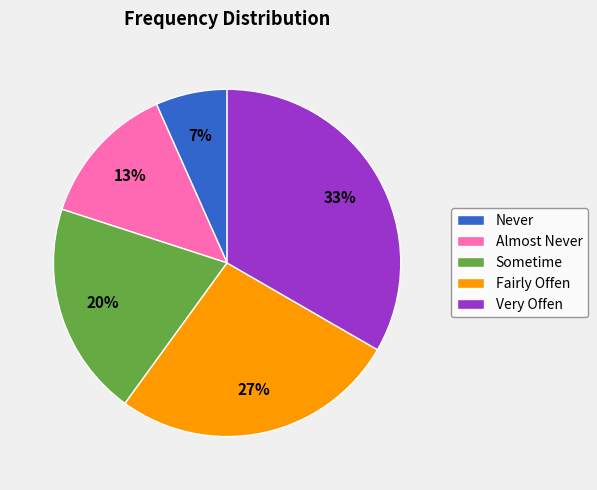

Is it true that Fairly Offen is 27% of the pie?

True